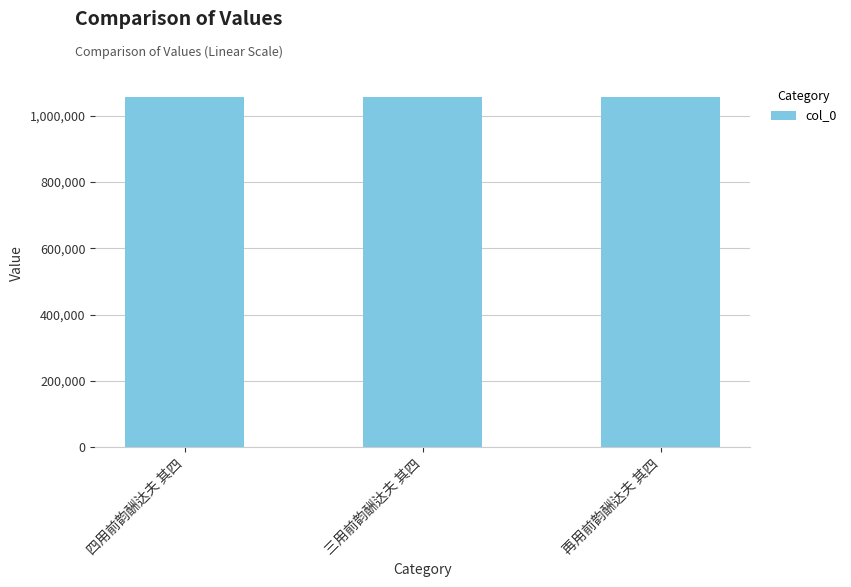

How many data points are less than 1057670?

1